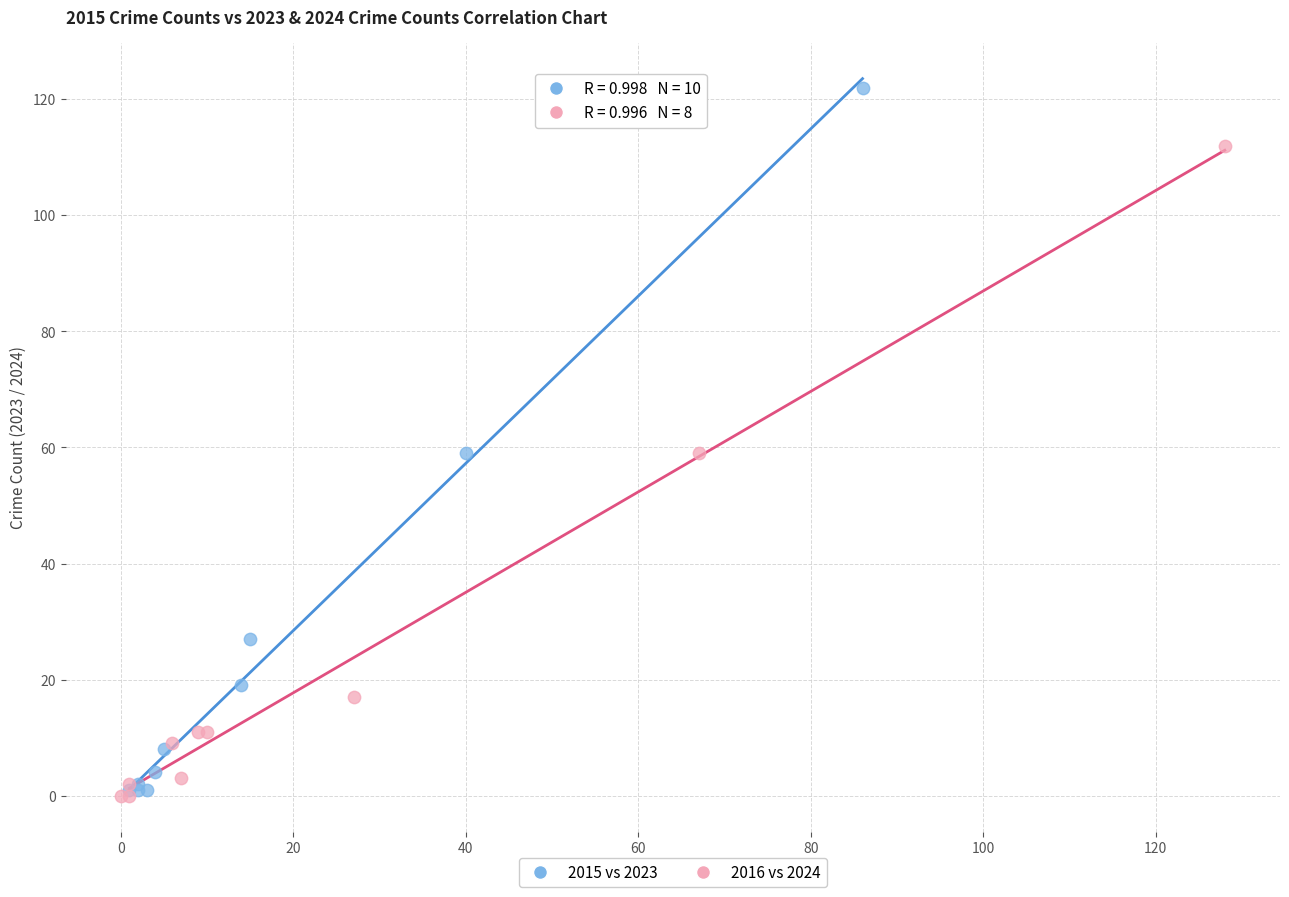

Which series reaches the maximum Y coordinate?

2015 vs 2023